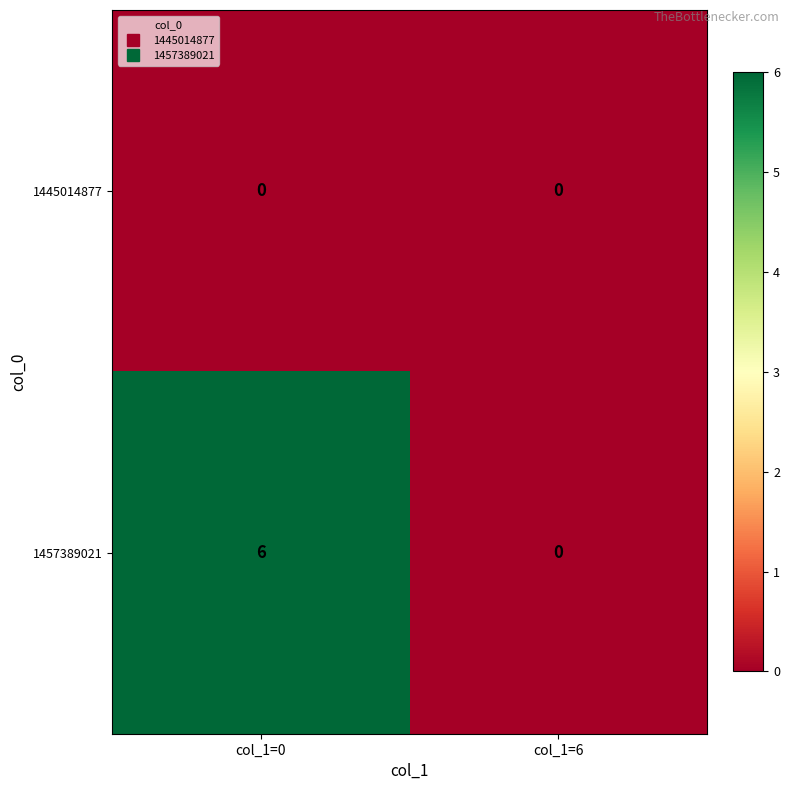

What is the difference between the 1457389021 values at col_1=0 and col_1=6?

6